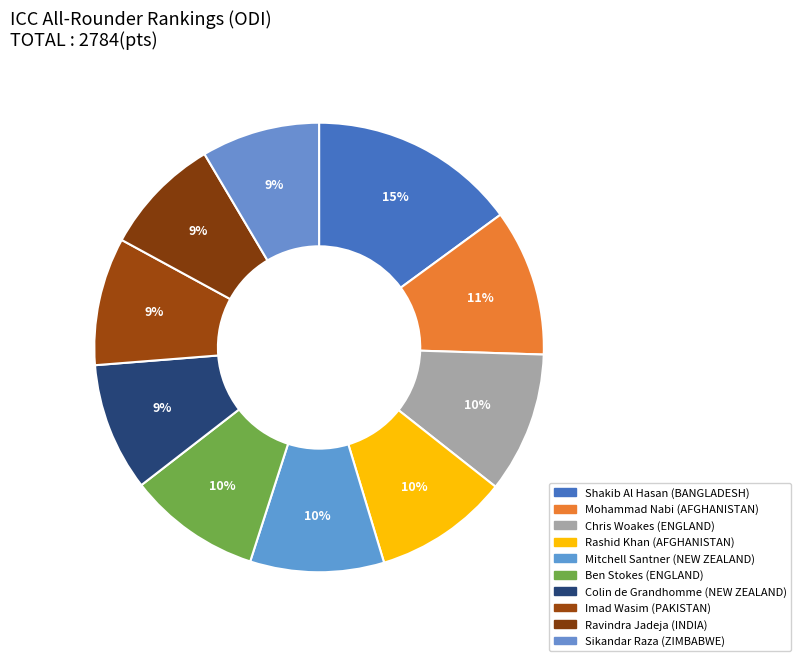

How much of the chart is everything except Chris Woakes?

89.9%